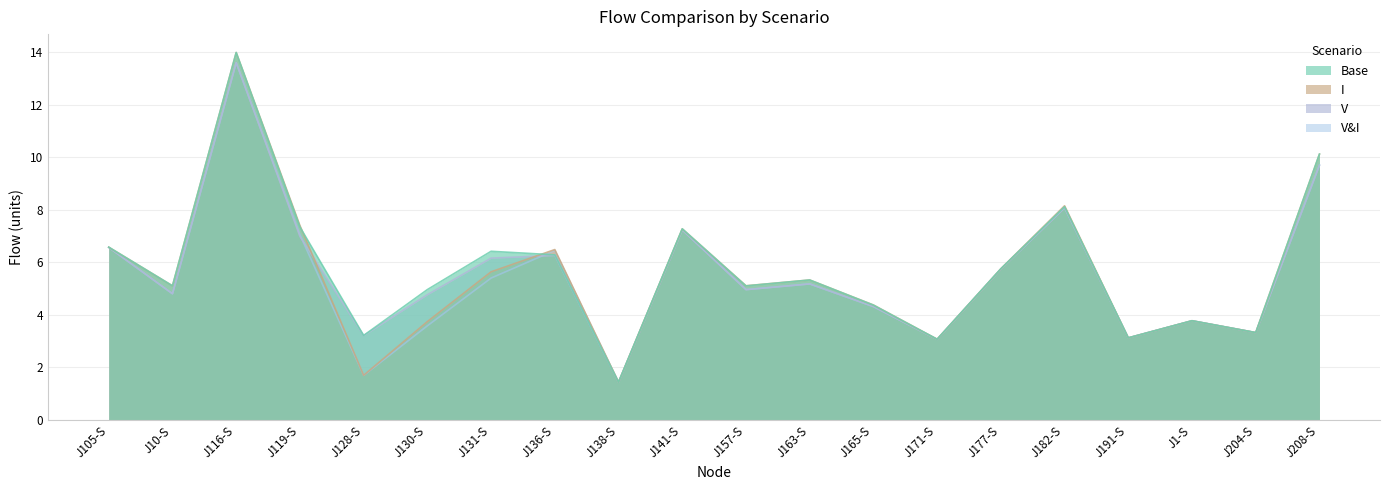

List the series in order of their peak value, highest first.

Base, I, V, V&I